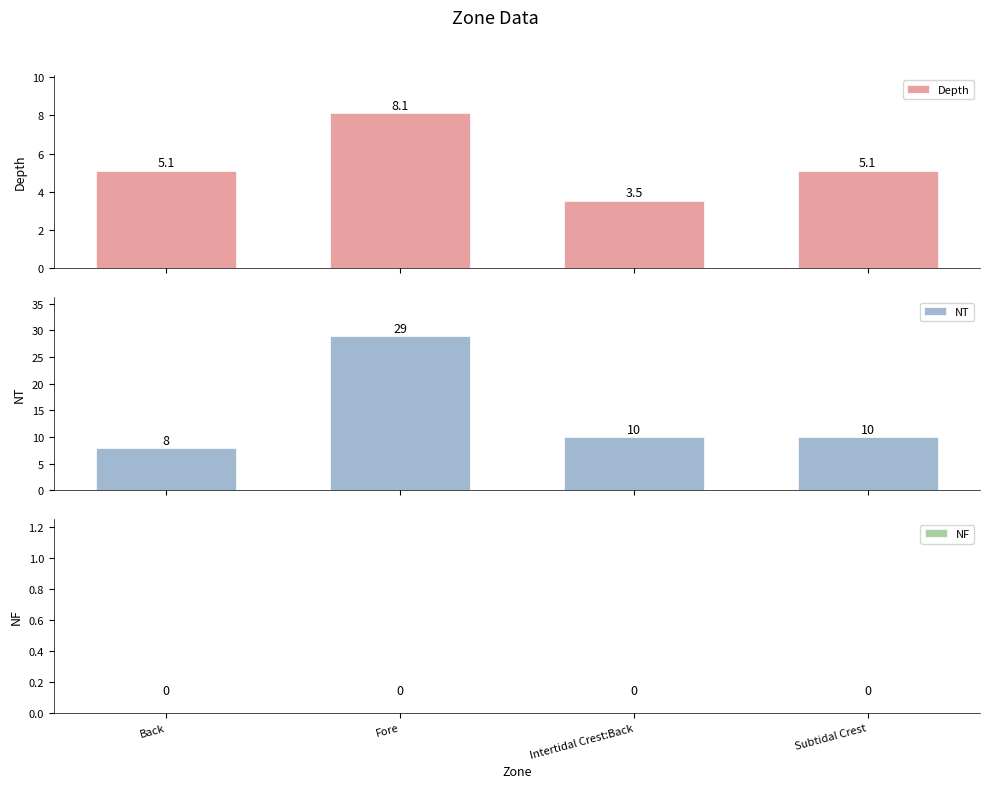

At which category is the sum across all series the highest?

Fore